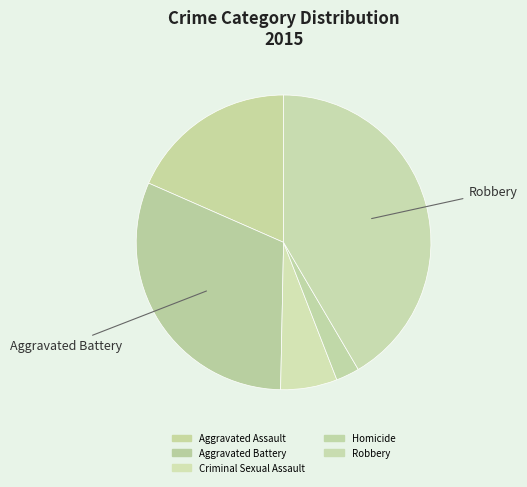

How many slices are in this pie chart?

5